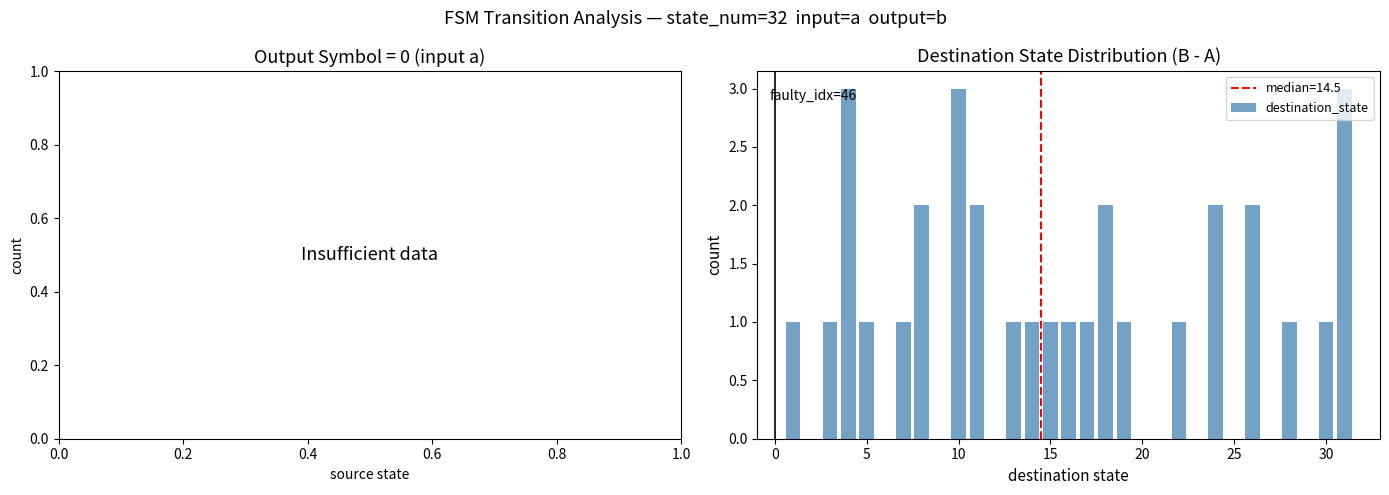

What is the difference between the second highest and minimum values?

2